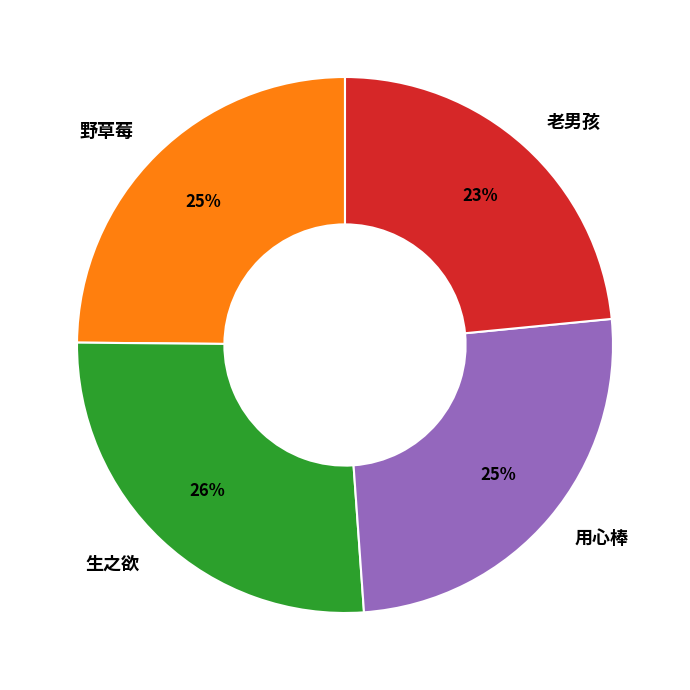

Do 野草莓 and 生之欲 together represent more than half of the pie?

Yes